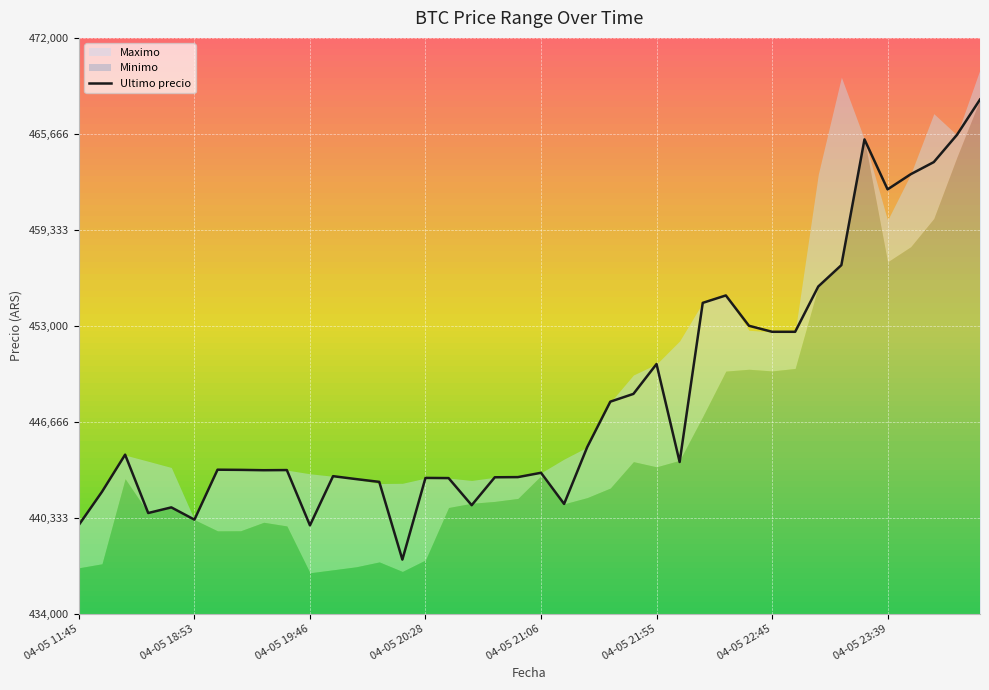

What is the highest value of the Ultimo precio series?

467932